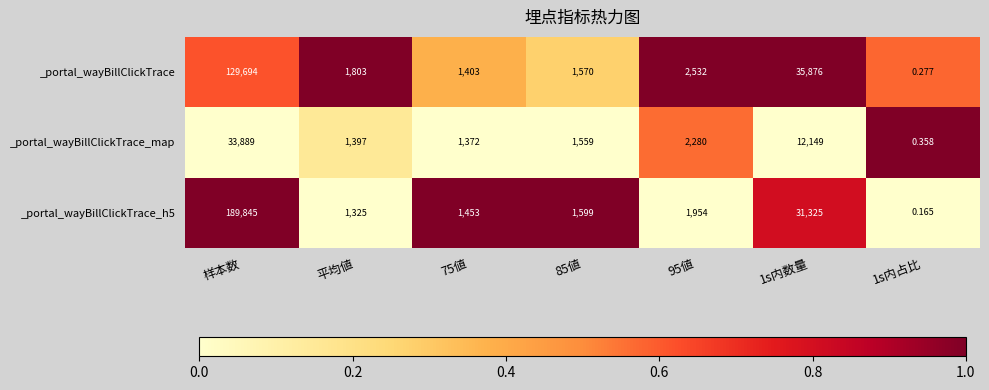

At which category is the sum across all series the highest?

样本数